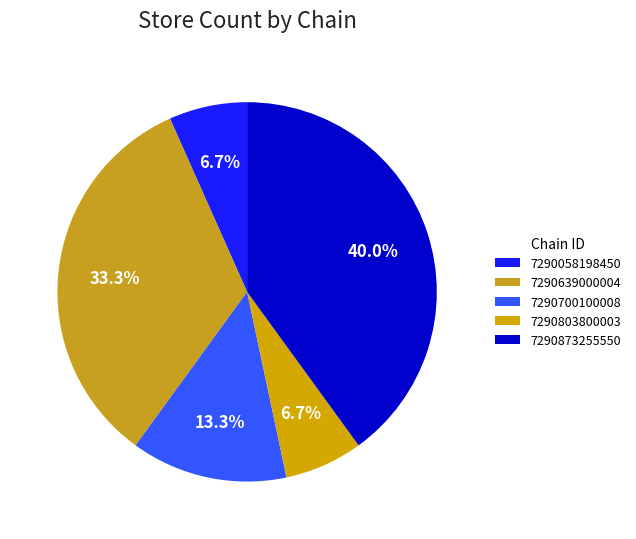

Which category has the biggest portion of the pie?

7290873255550